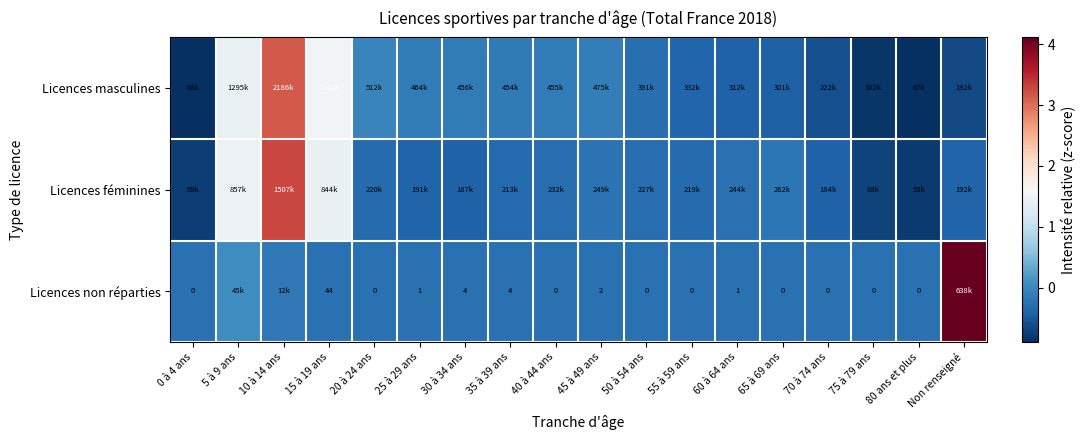

What is the greatest value displayed?

4.1